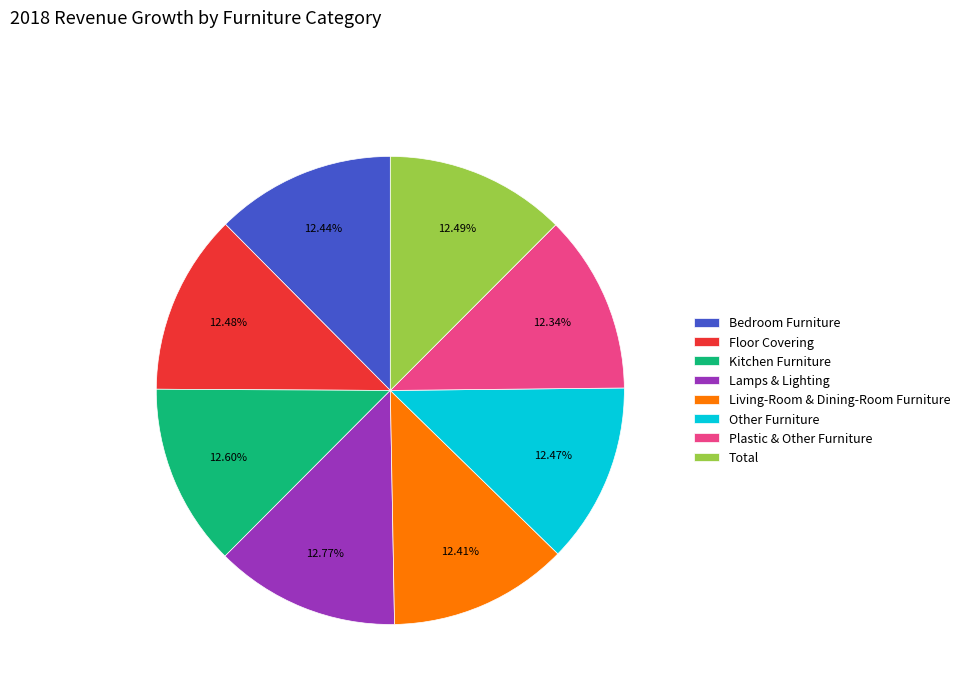

What is the ratio of the value at Other Furniture to the value at Kitchen Furniture?

1.0